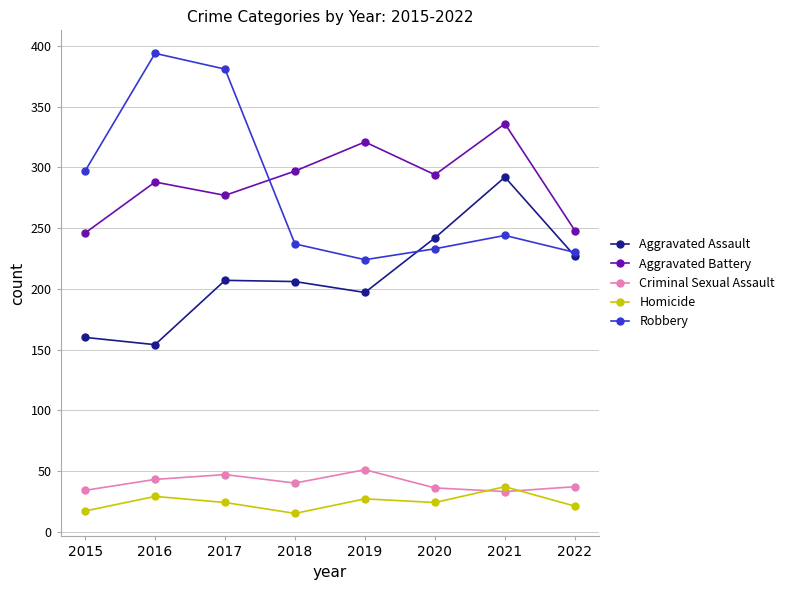

What is the total value across all series at 2015?

754